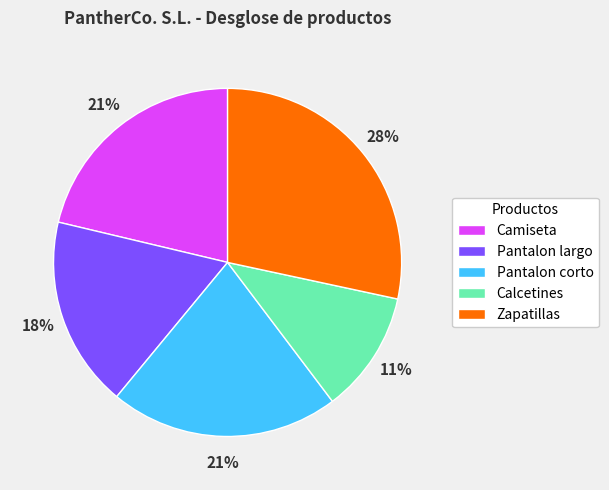

Is the sum of Calcetines and Camiseta greater than half?

No